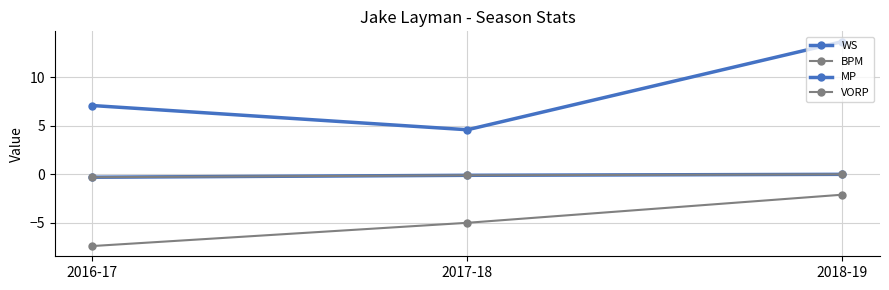

Which series has the largest total across all categories?

MP